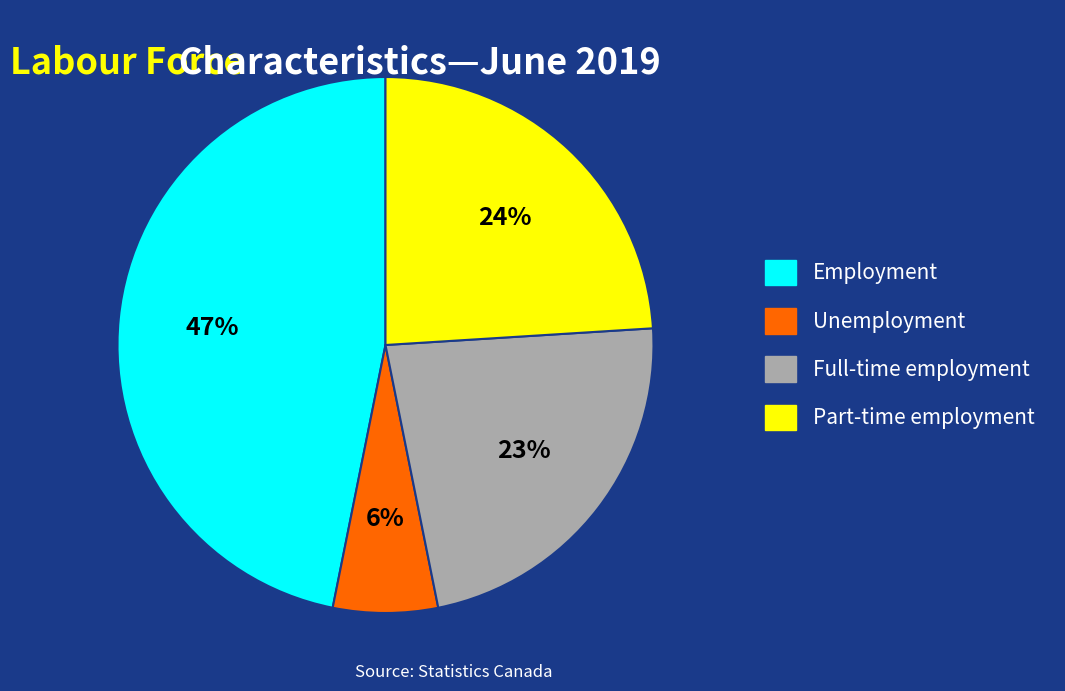

Rank the categories by value from highest to lowest.

Employment, Part-time employment, Full-time employment, Unemployment